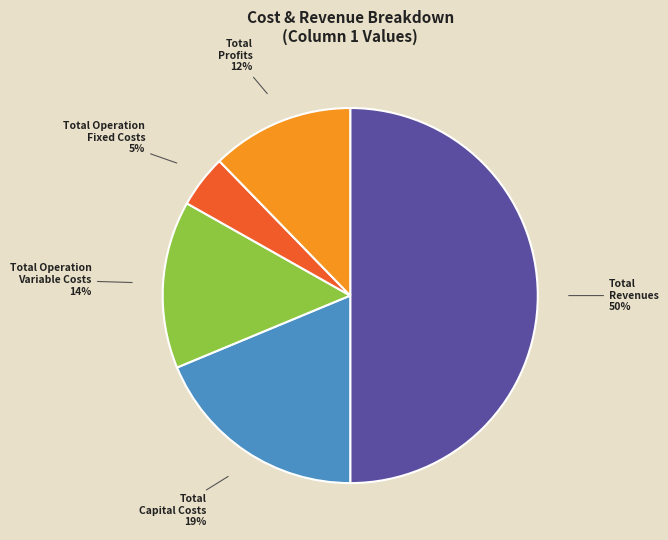

What percentage is the Total Revenues slice, to the nearest percent?

50%